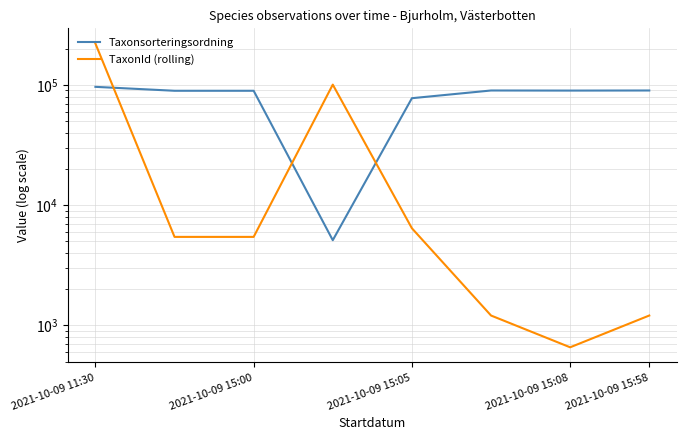

How many interior local peaks does the TaxonId (rolling) series have?

1